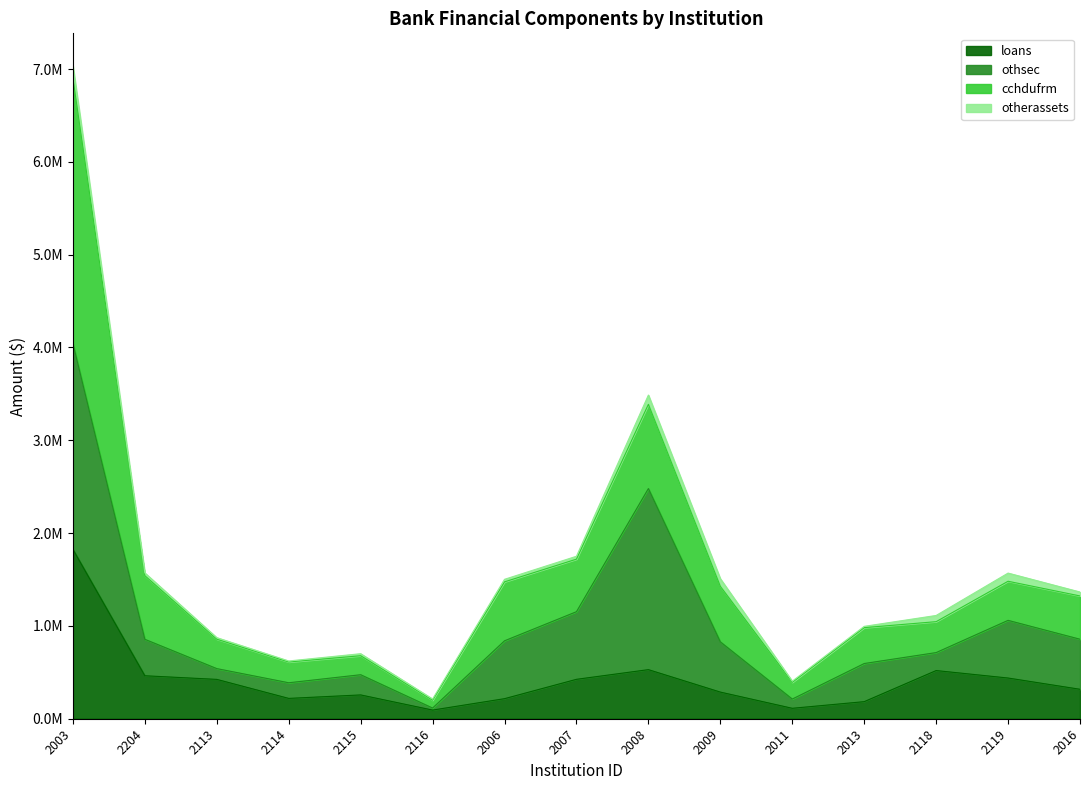

What position from the right is 2116?

10